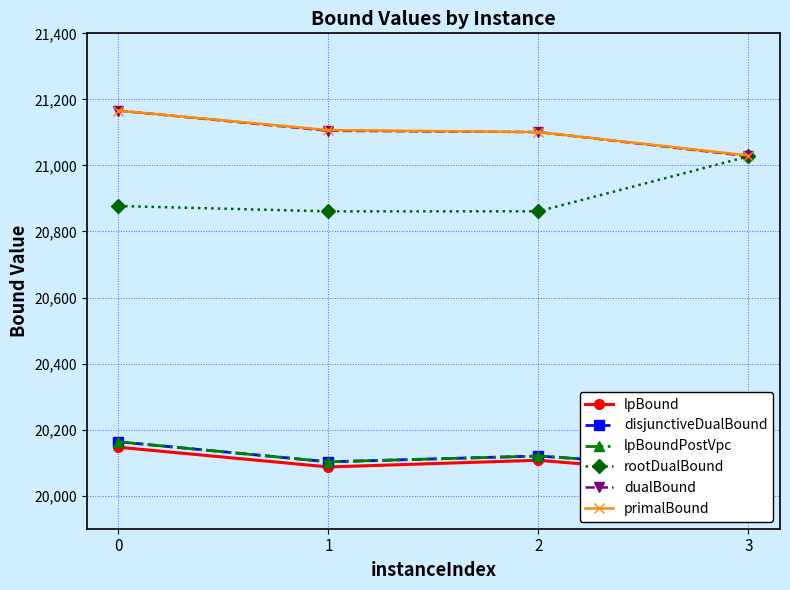

True or false: lpBound and dualBound intersect in this chart.

False